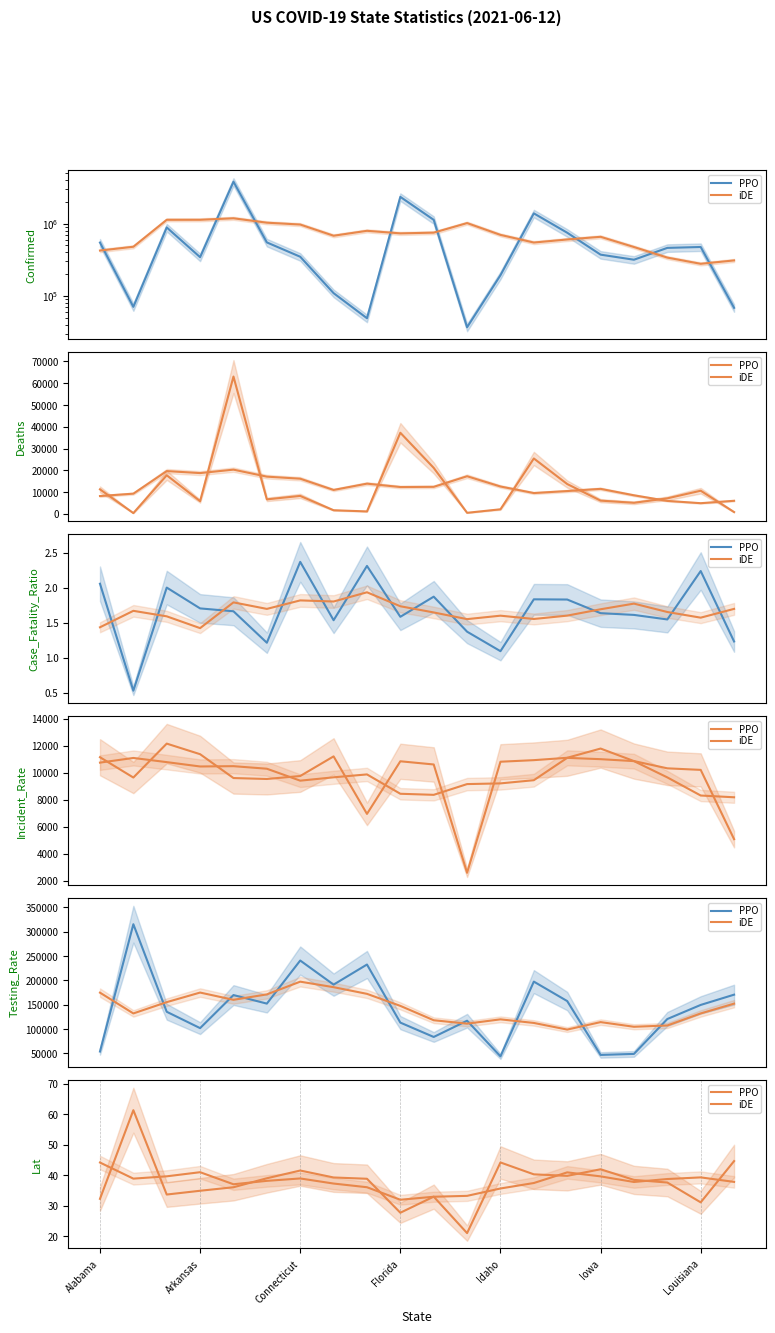

What is the sum of all iDE values?

757.8